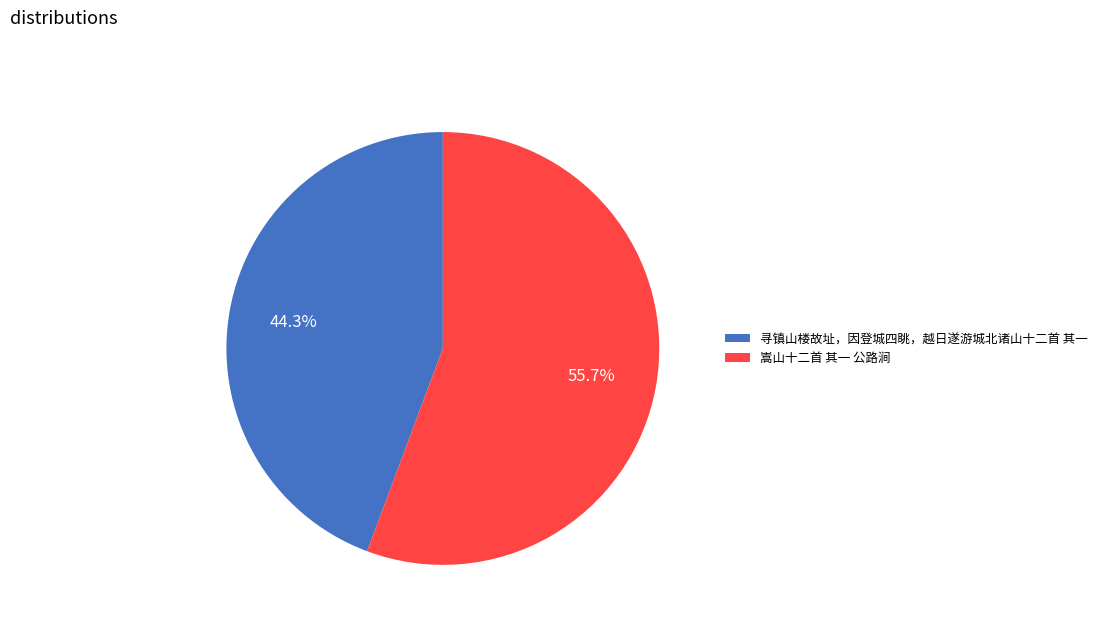

The 寻镇山楼故址，因登城四眺，越日遂游城北诸山十二首 其一 slice represents 44% of the pie. True or false?

True